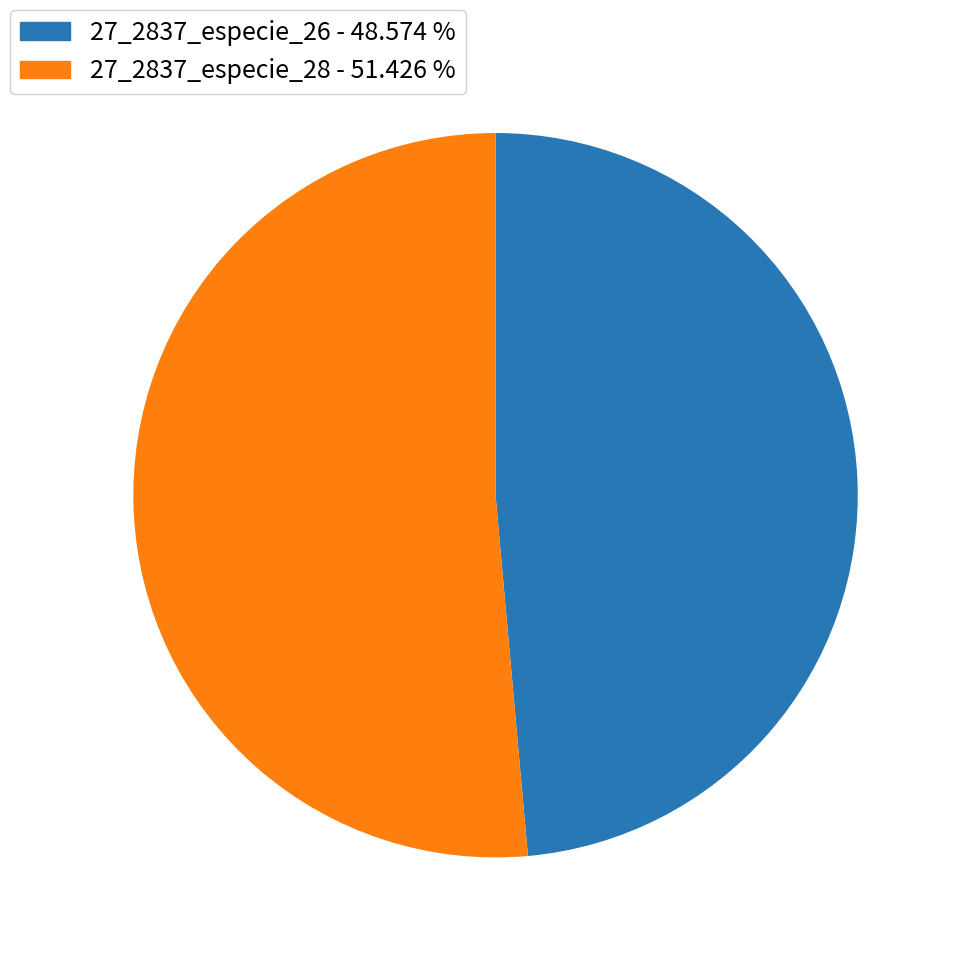

Rank the categories by value from highest to lowest.

27_2837_especie_28 - 51.426 %, 27_2837_especie_26 - 48.574 %